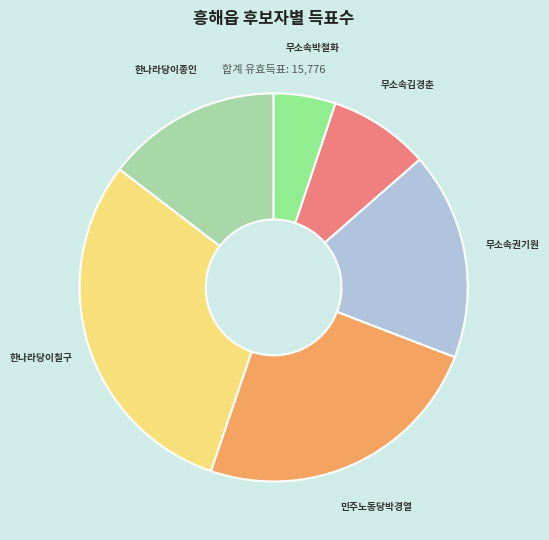

What is the ratio of the value at 무소속박철화 to the value at 민주노동당박경열?

0.2